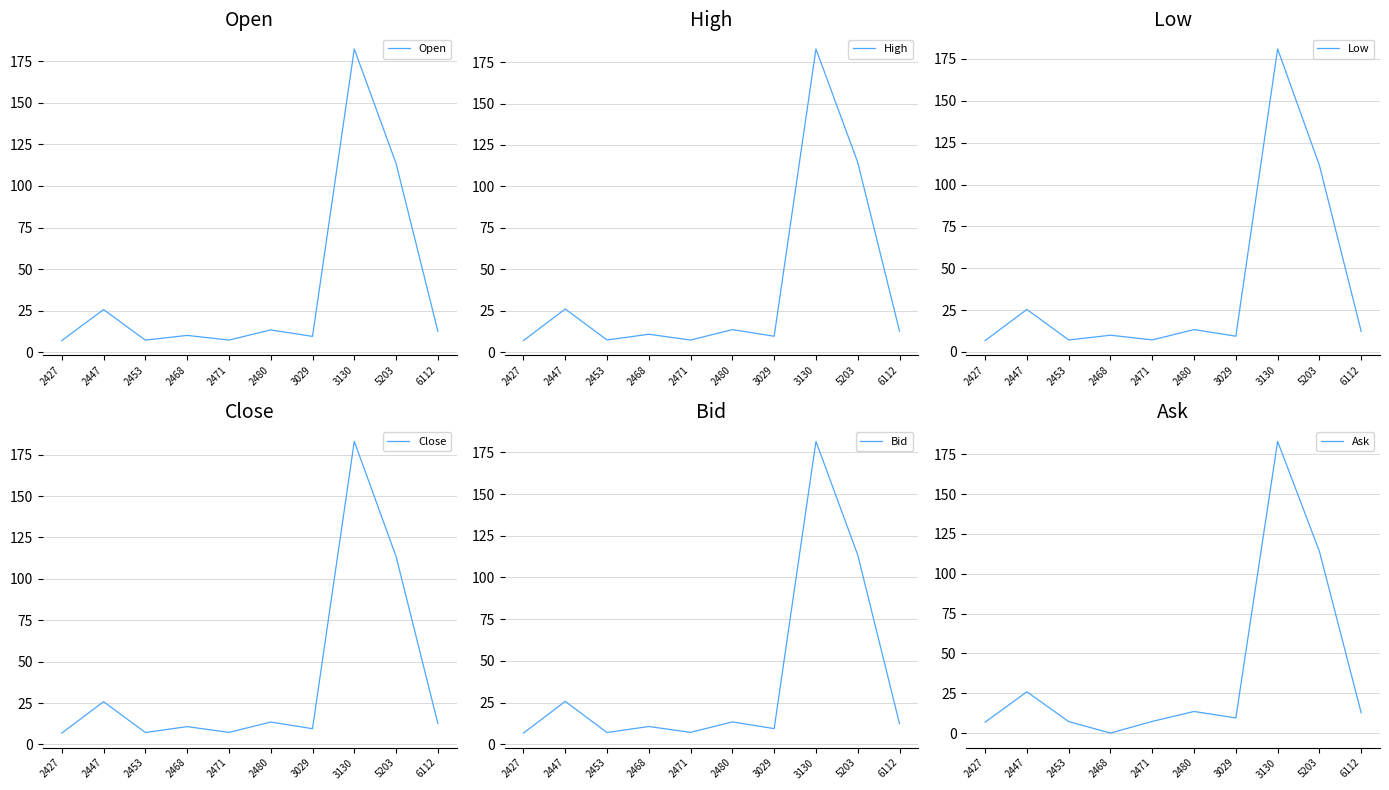

Which series has the largest range (max minus min)?

Ask